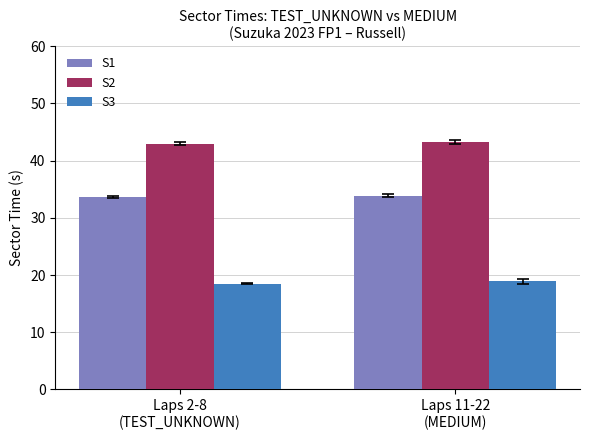

Rank the series by their average value, from highest to lowest.

S2, S1, S3